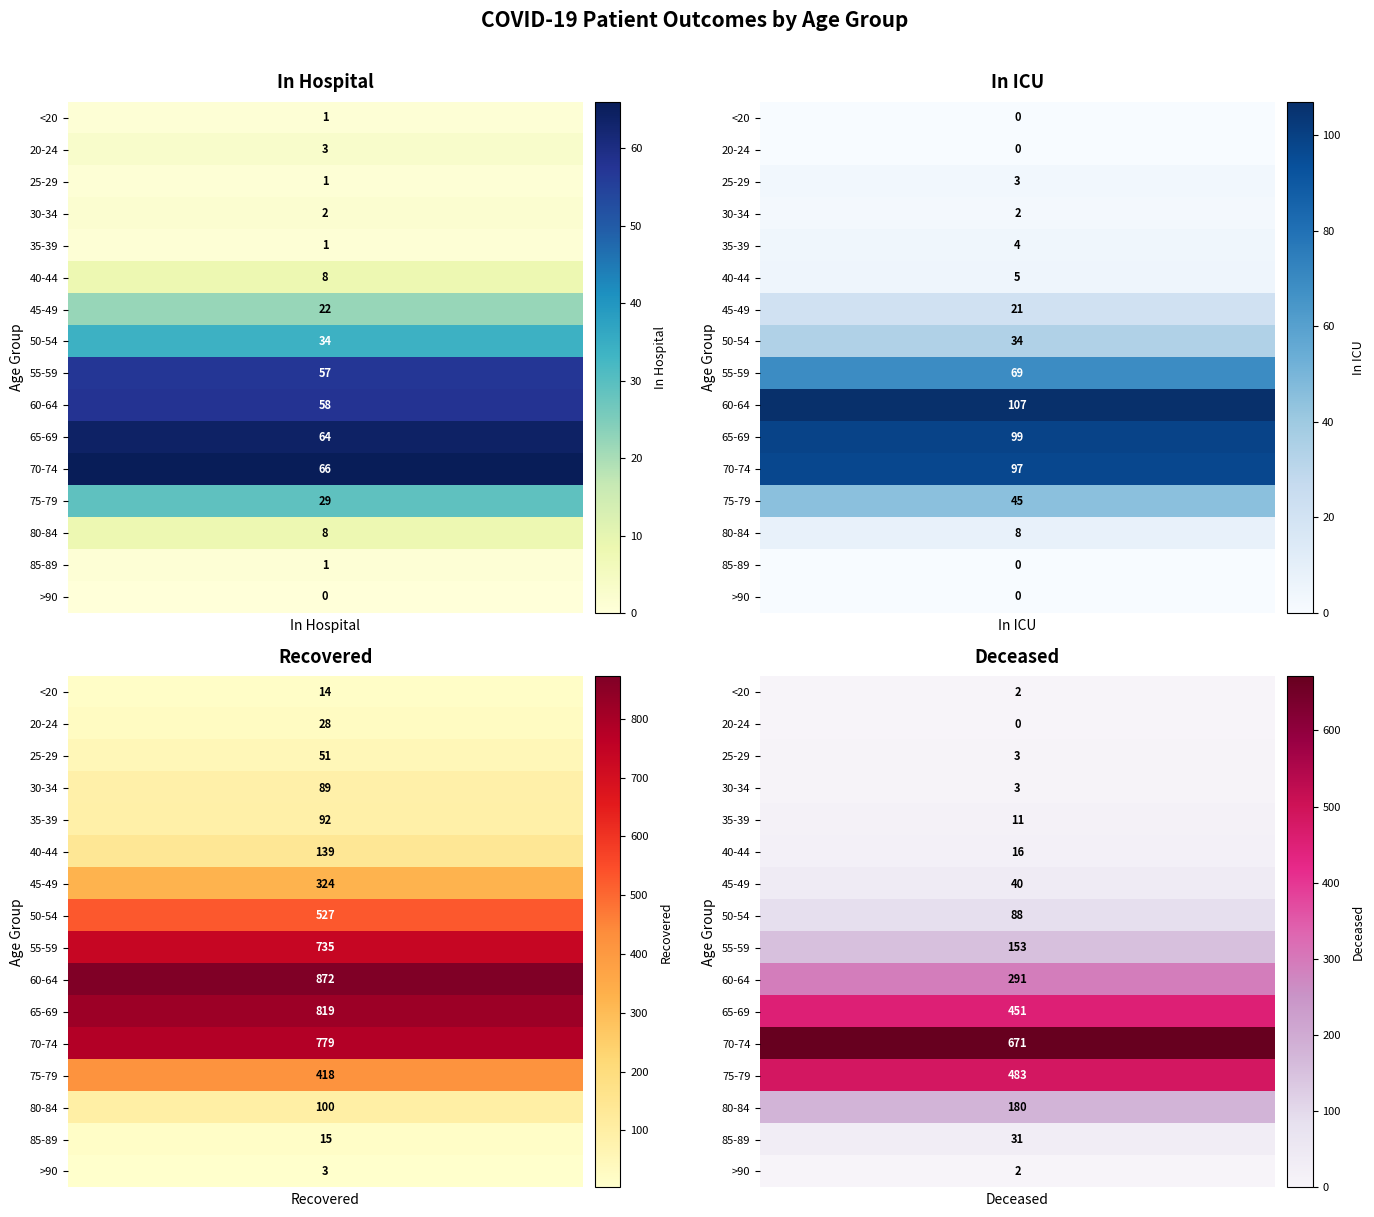

True or false: 25-29 has a value of 18 at 25-29.

False